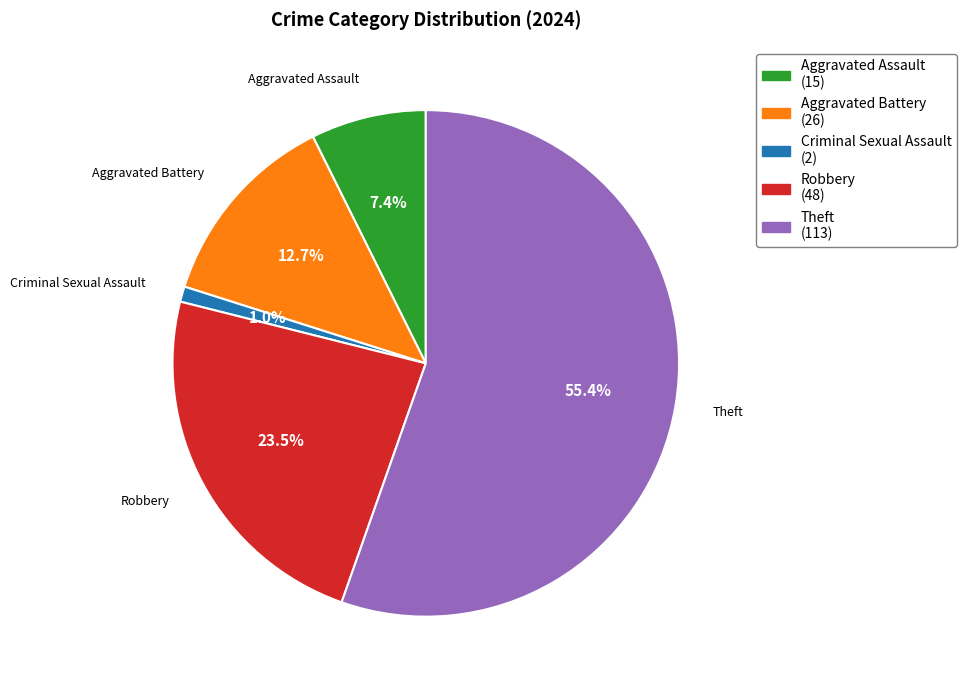

Rank the categories by value from highest to lowest.

Theft, Robbery, Aggravated Battery, Aggravated Assault, Criminal Sexual Assault